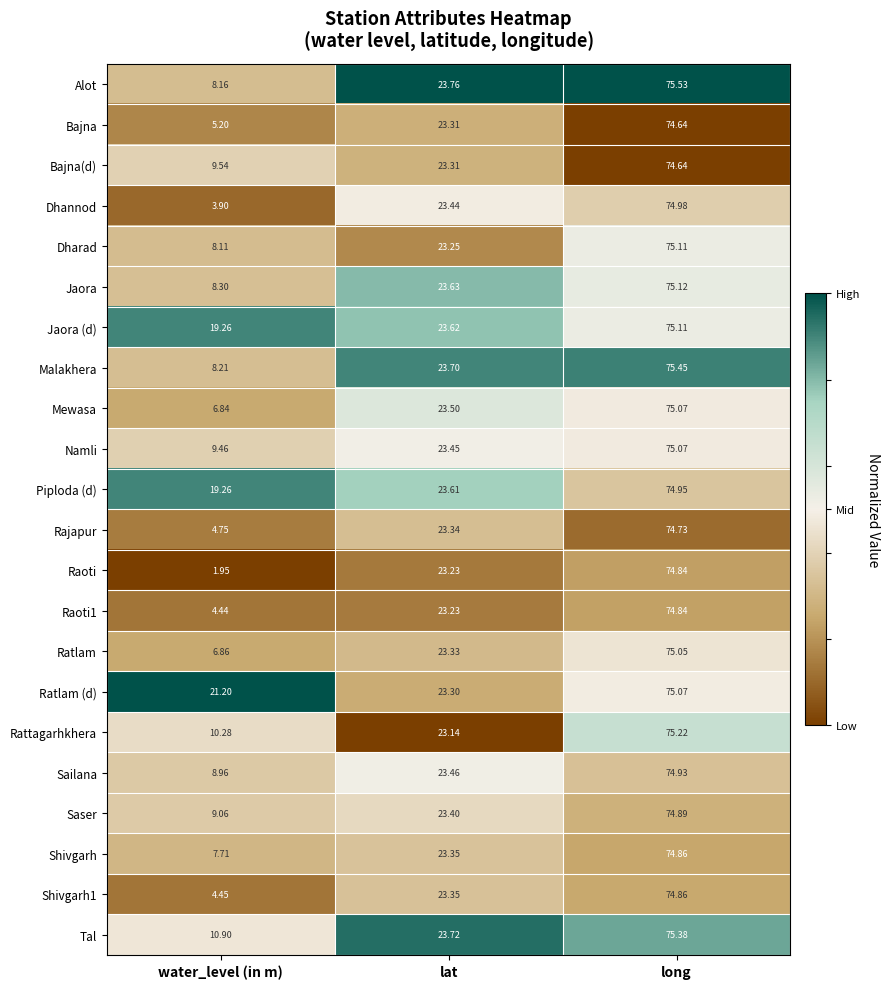

At which label is Saser closest to 41?

lat